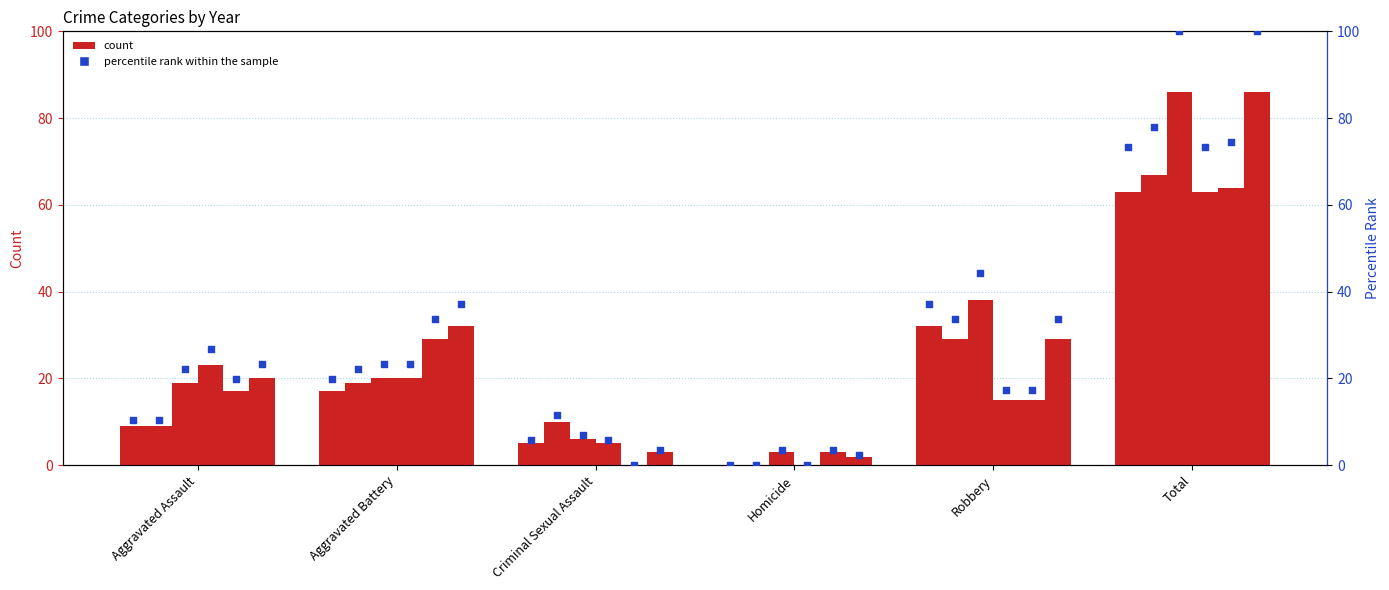

Between Homicide and Aggravated Battery, which is larger?

Aggravated Battery